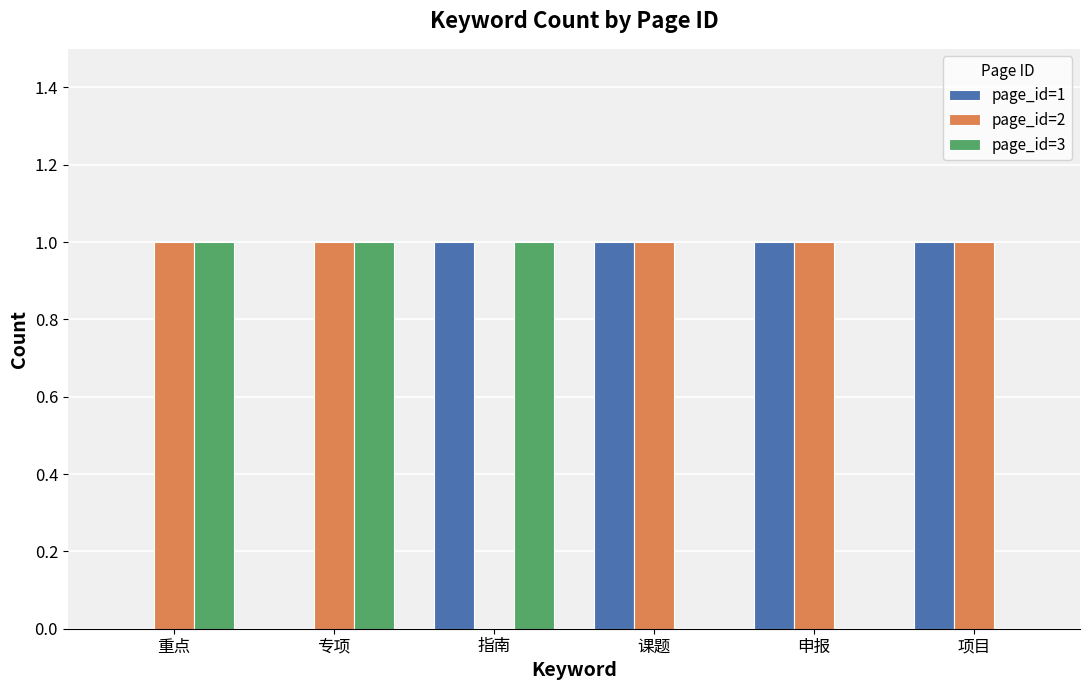

Reading left to right, list all the values displayed in this chart.

page_id=1: 重点=0	专项=0	指南=1	课题=1	申报=1	项目=1
page_id=2: 重点=1	专项=1	指南=0	课题=1	申报=1	项目=1
page_id=3: 重点=1	专项=1	指南=1	课题=0	申报=0	项目=0